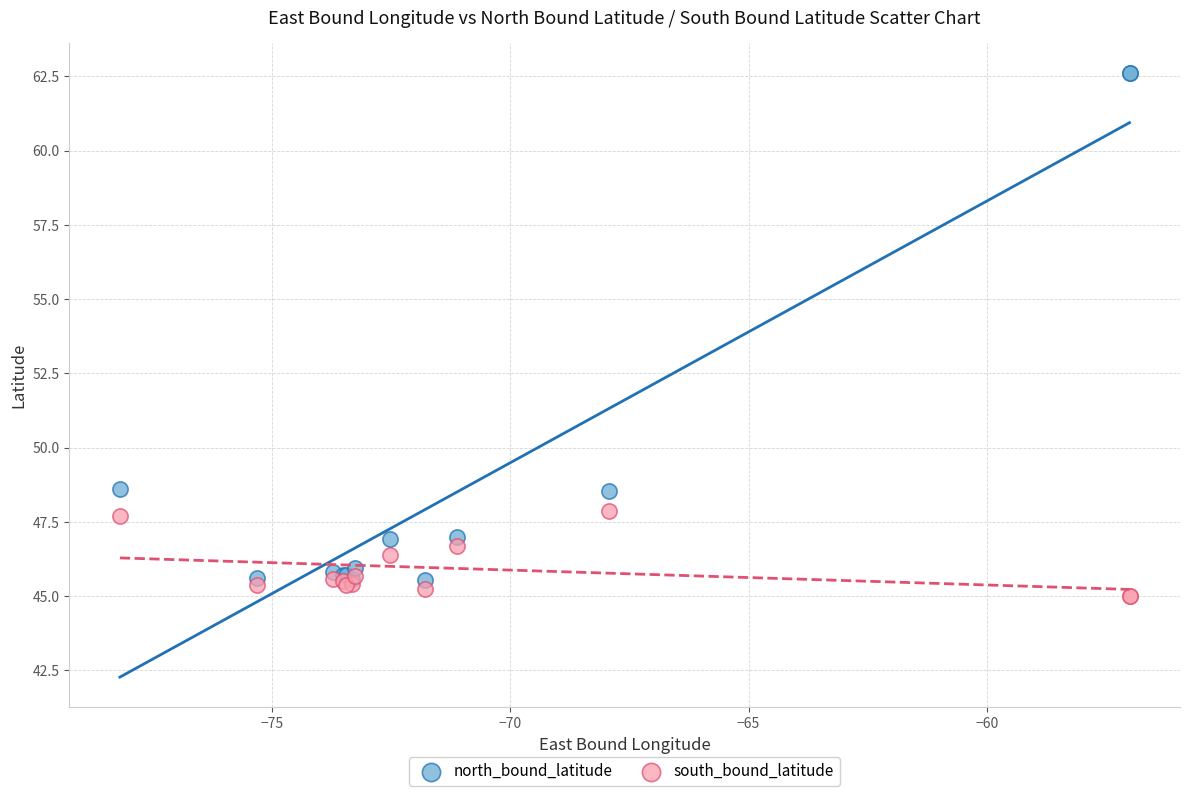

What is the X range (max minus min) for the scatter plot?

21.2